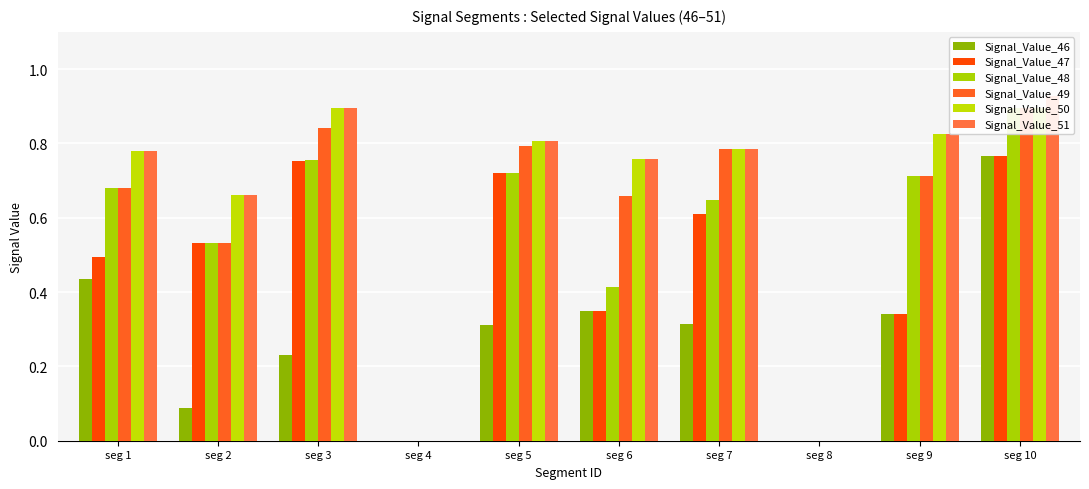

What is the approximate value of Signal_Value_51 at seg 2?

0.7